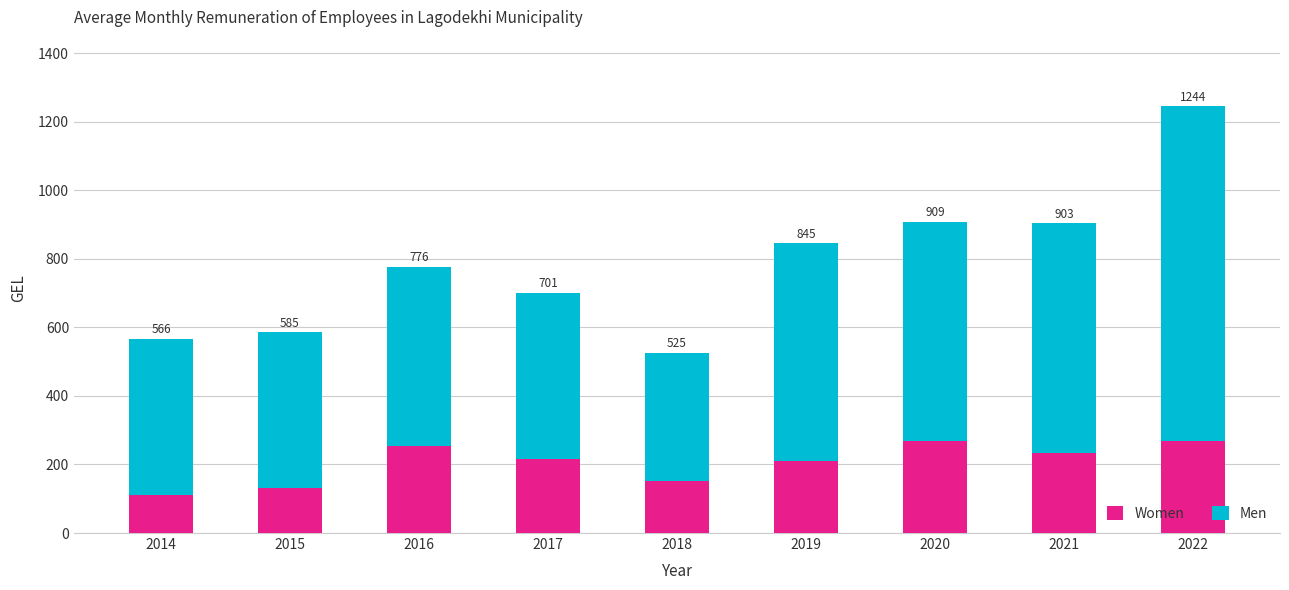

What is the total value across all series at 2015?

584.9